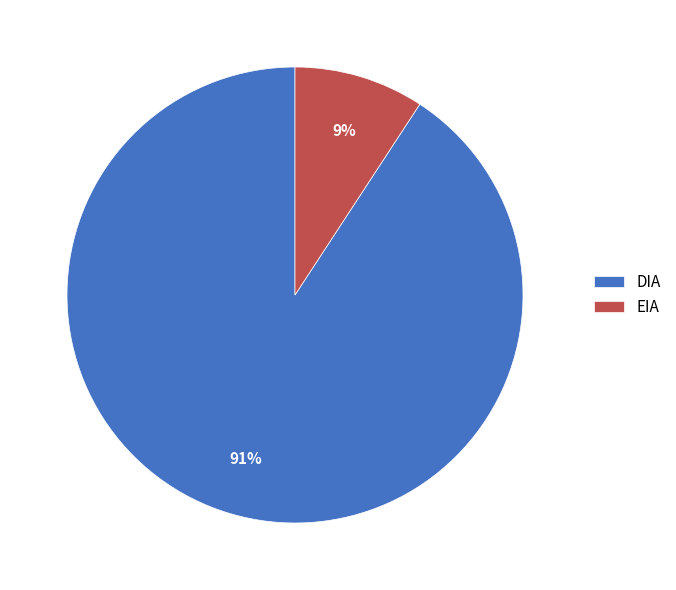

To the nearest percent, what portion does EIA represent?

9%